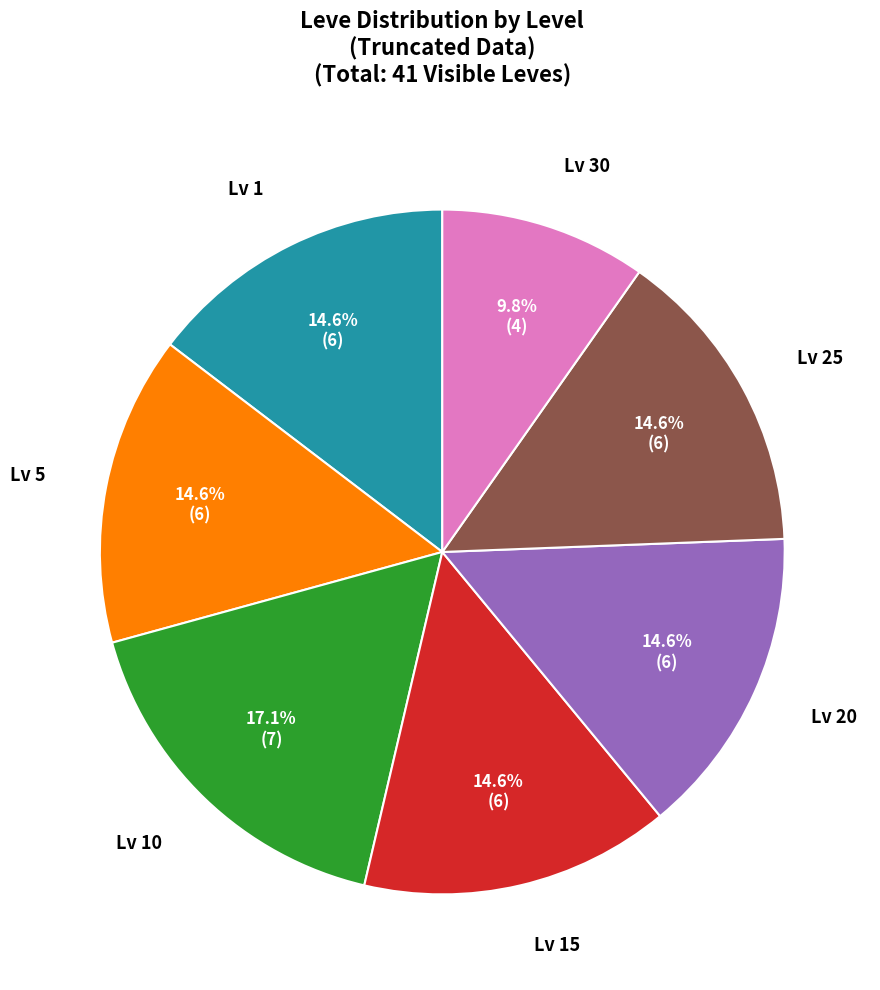

Is there any slice that represents more than half of the pie?

No